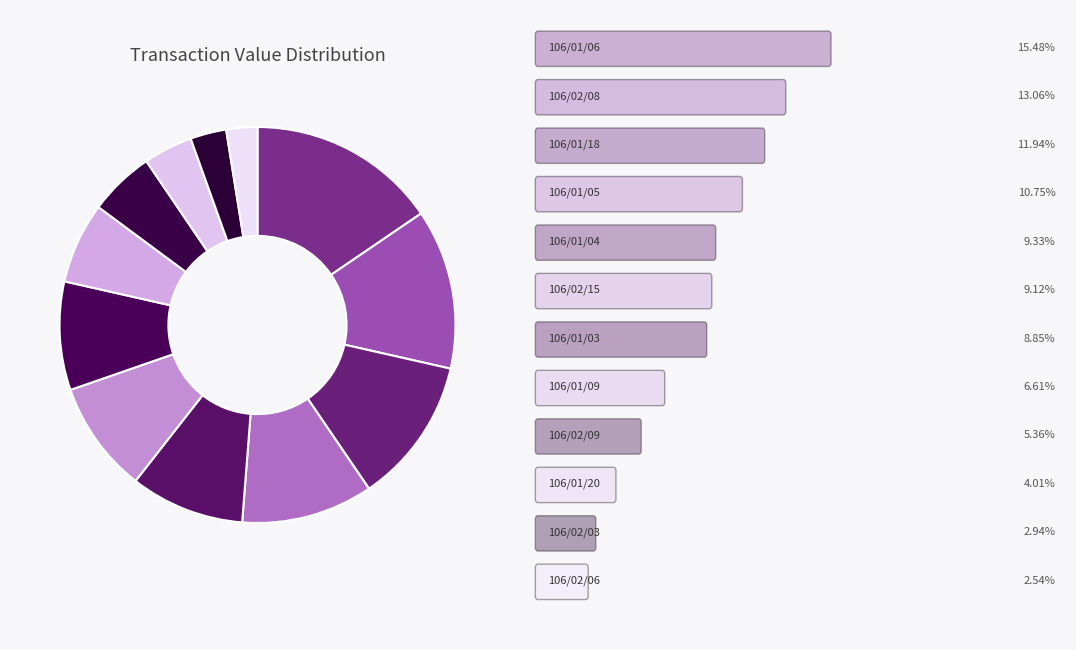

How many slices are in this pie chart?

12